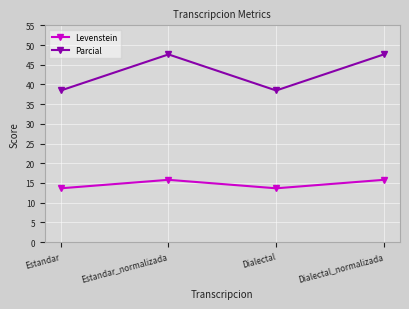

What is the minimum value for Levenstein?

13.6